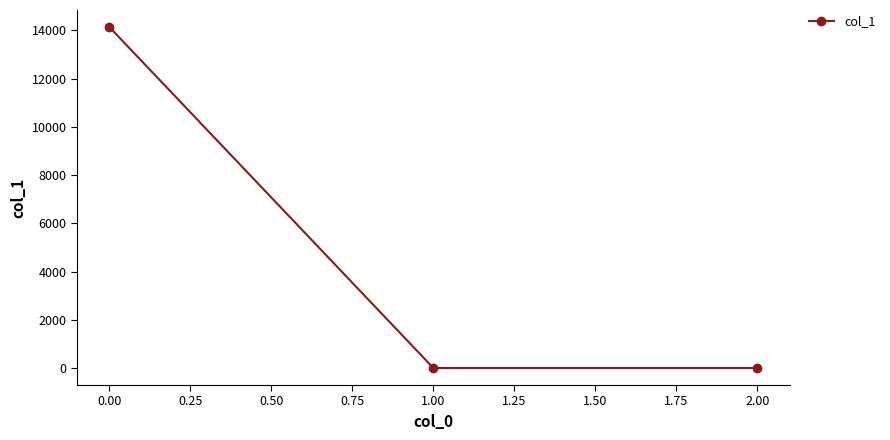

Reading right to left, extract all data points from this chart.

2.00=0.0	1.00=0.0	0.00=14140.3